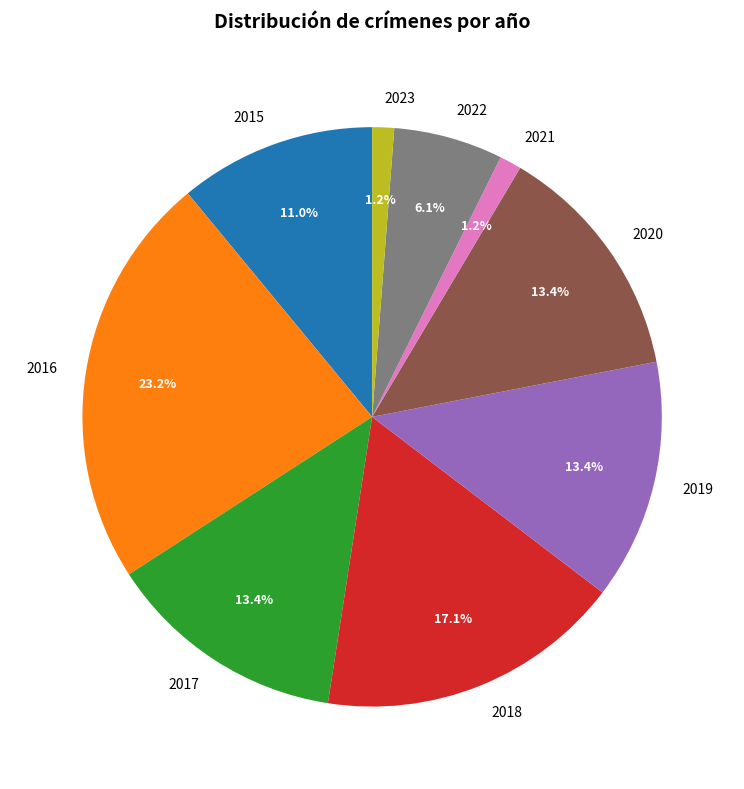

To the nearest percent, what is the average slice percentage?

11%